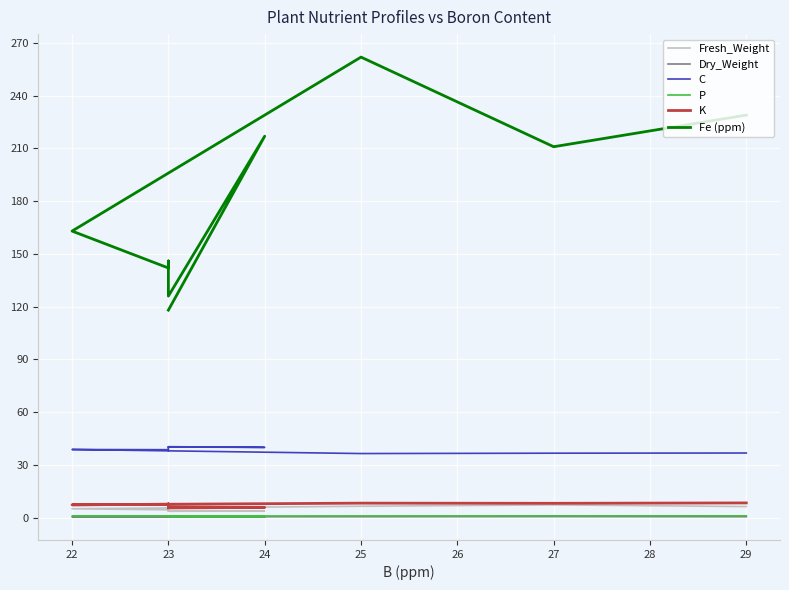

What is the difference between the second highest and minimum values in the P series?

0.4